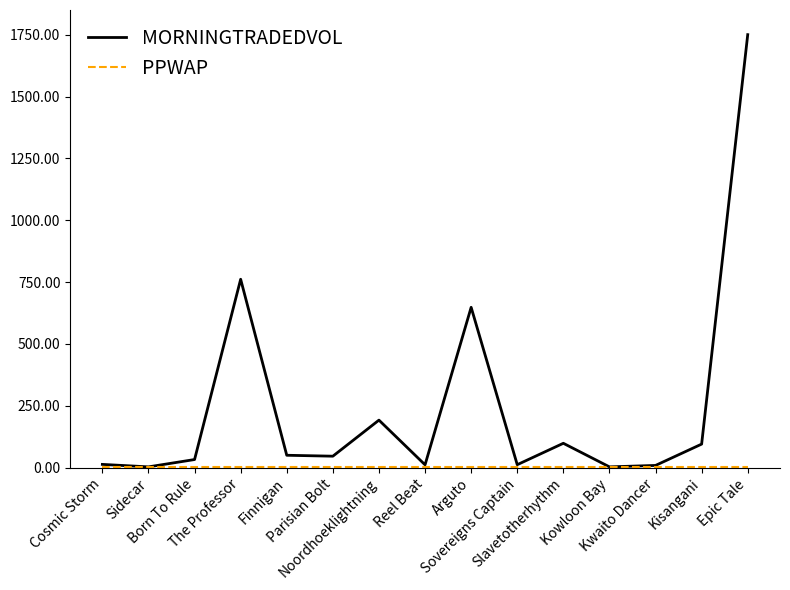

Which series has the widest spread of values?

MORNINGTRADEDVOL